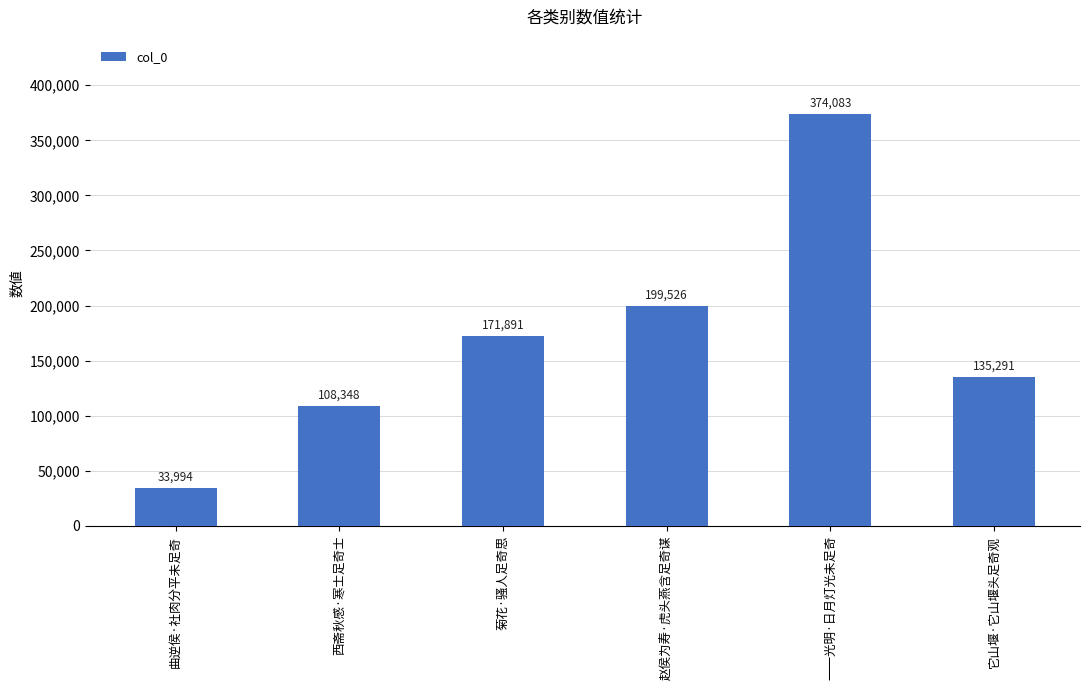

Reading left to right, what are all the values shown in this chart?

曲逆侯·社肉分平未足奇=33994	西斋秋感·寒士足奇士=108348	菊花·骚人足奇思=171891	赵侯为寿·虎头燕含足奇谋=199526	一一光明·日月灯光未足奇=374083	它山堰·它山堰头足奇观=135291